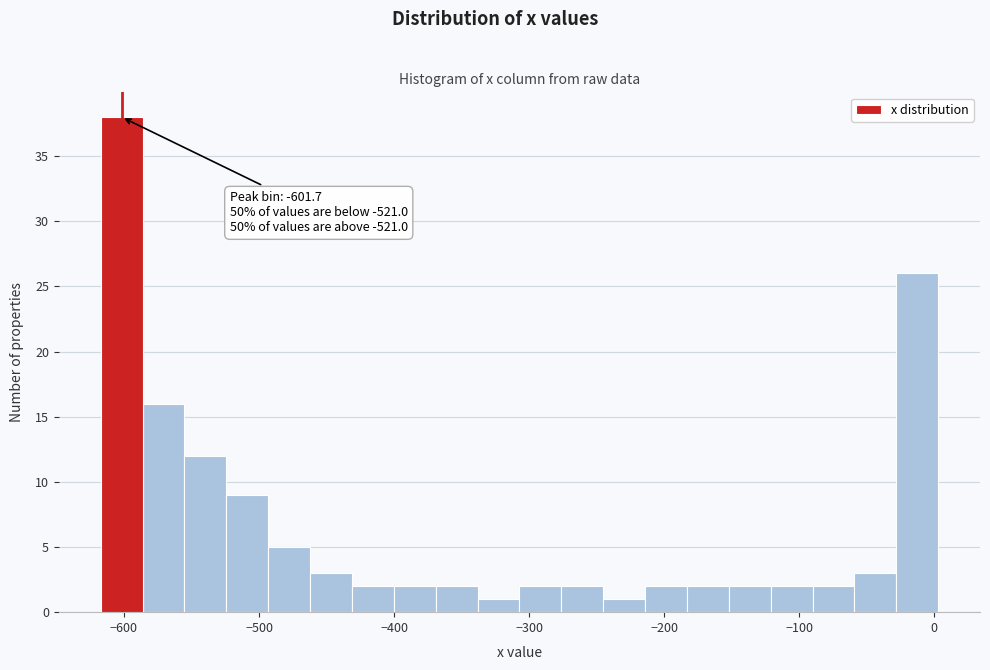

Around what value on the x-axis is the tallest bar? Give the approximate position of its centre, as read against the axis.

-600